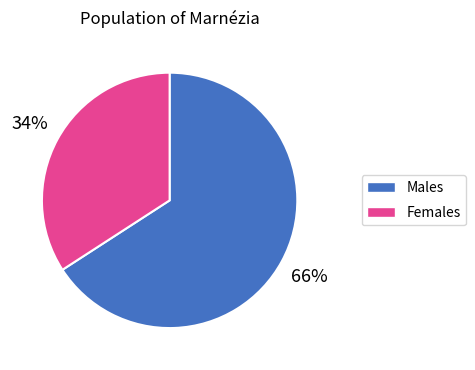

How many segments does this pie chart have?

2